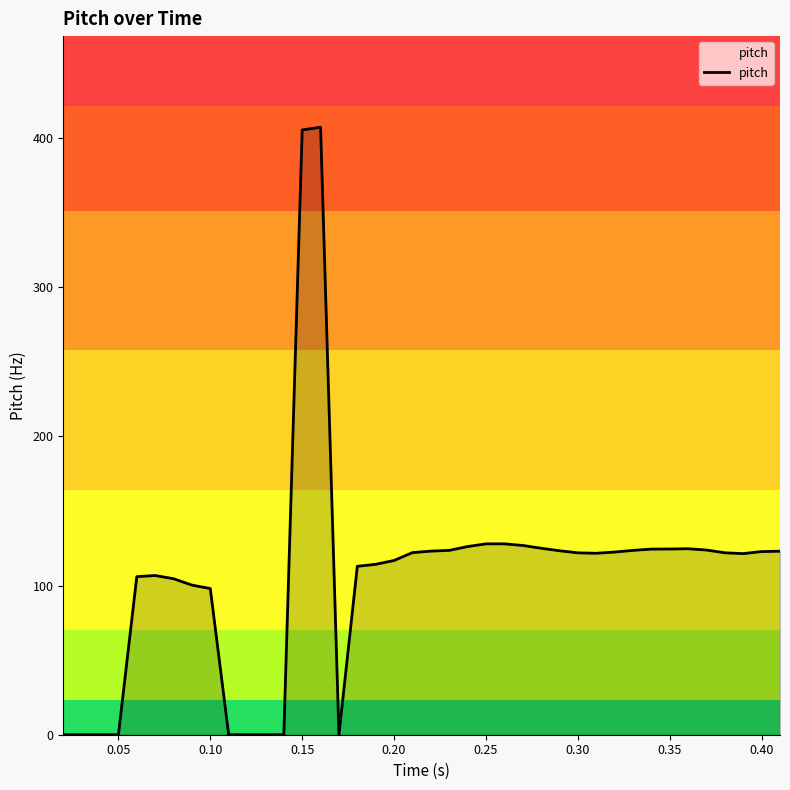

What is the difference between the maximum and minimum values?

407.3